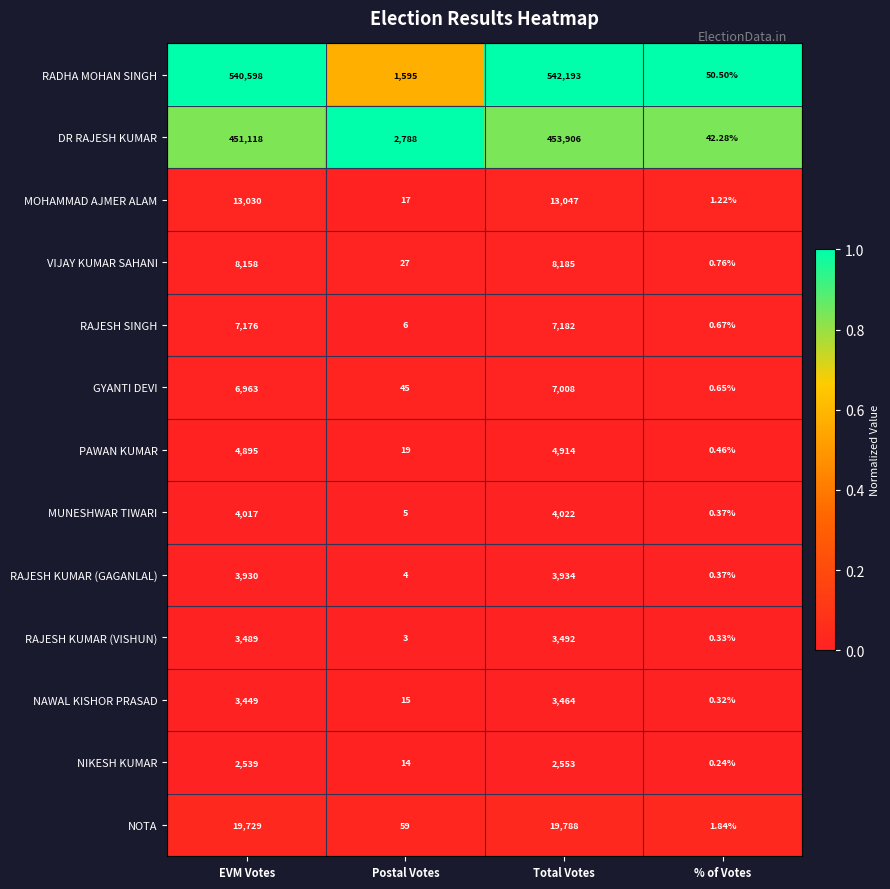

Is the value of DR RAJESH KUMAR at EVM Votes greater than the value of RADHA MOHAN SINGH at EVM Votes?

No